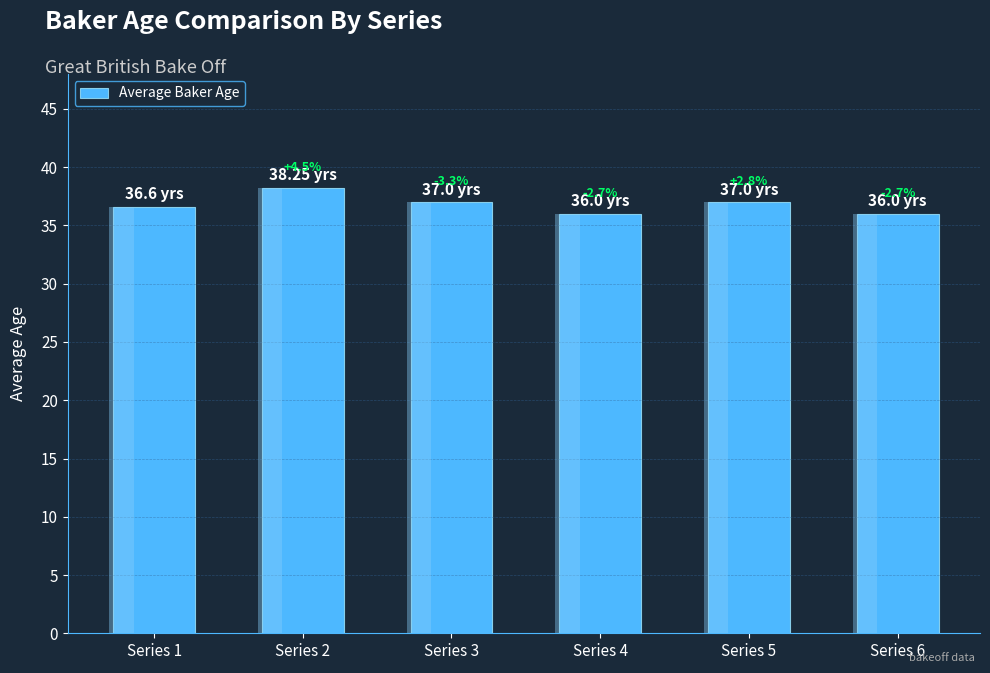

How many data points are above 37?

1